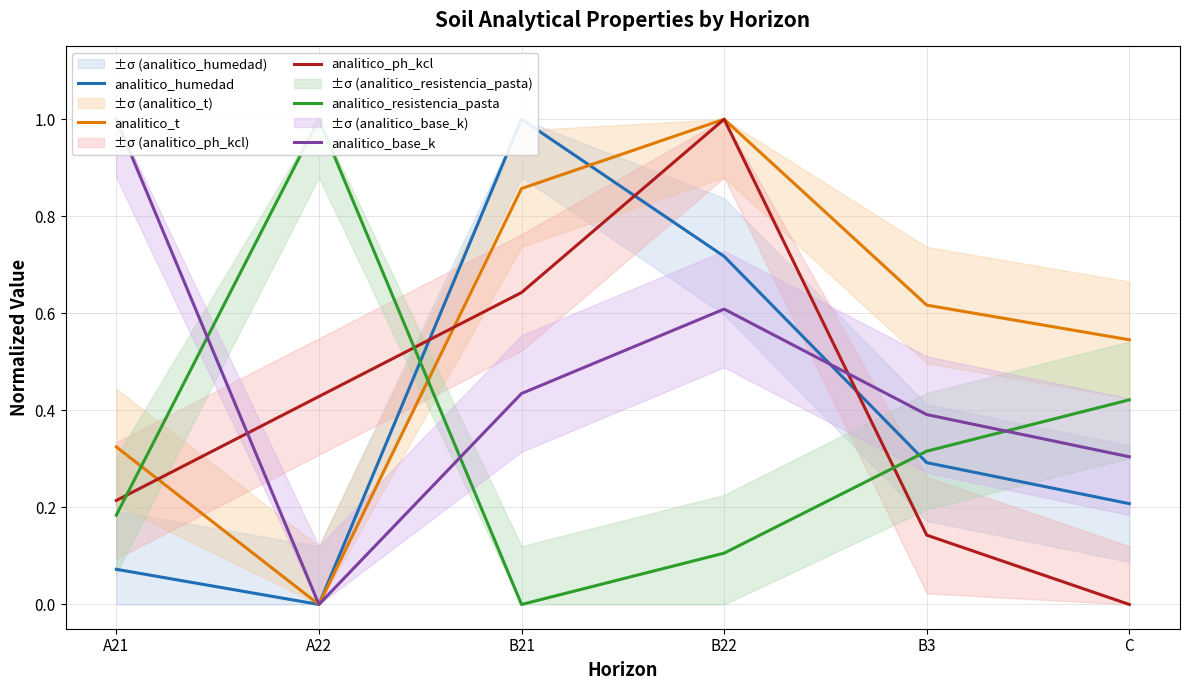

True or false: analitico_humedad has more than 1 interior local peaks.

False